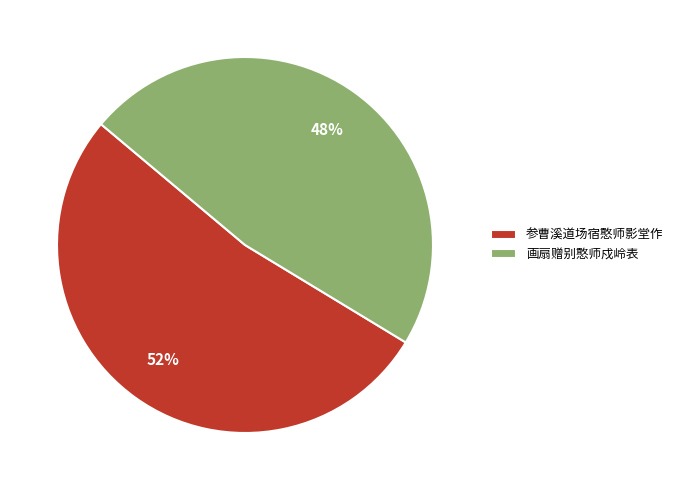

Rank the categories by value from lowest to highest.

画扇赠别憨师戍岭表, 参曹溪道场宿憨师影堂作